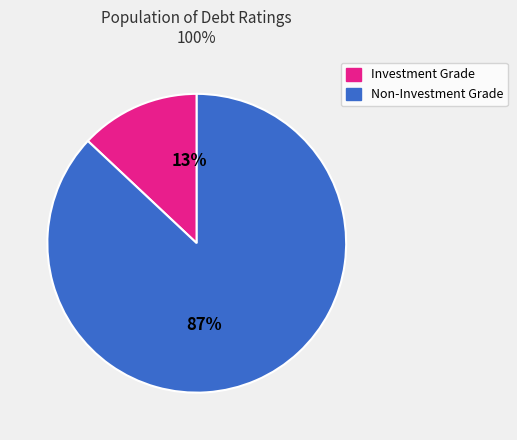

Is there a majority slice in this chart?

Yes